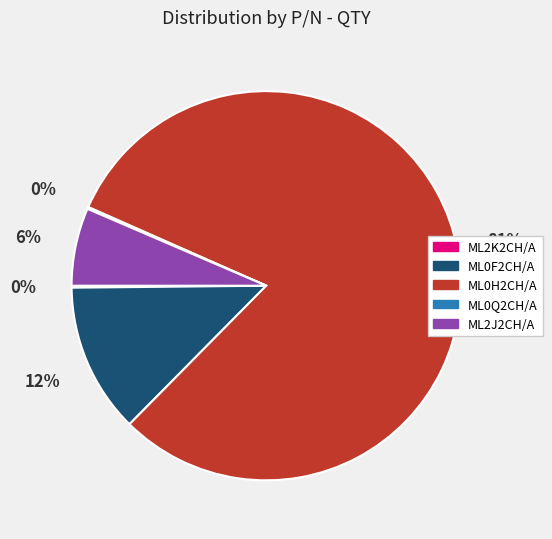

Is it true that ML0H2CH/A is 81% of the pie?

True